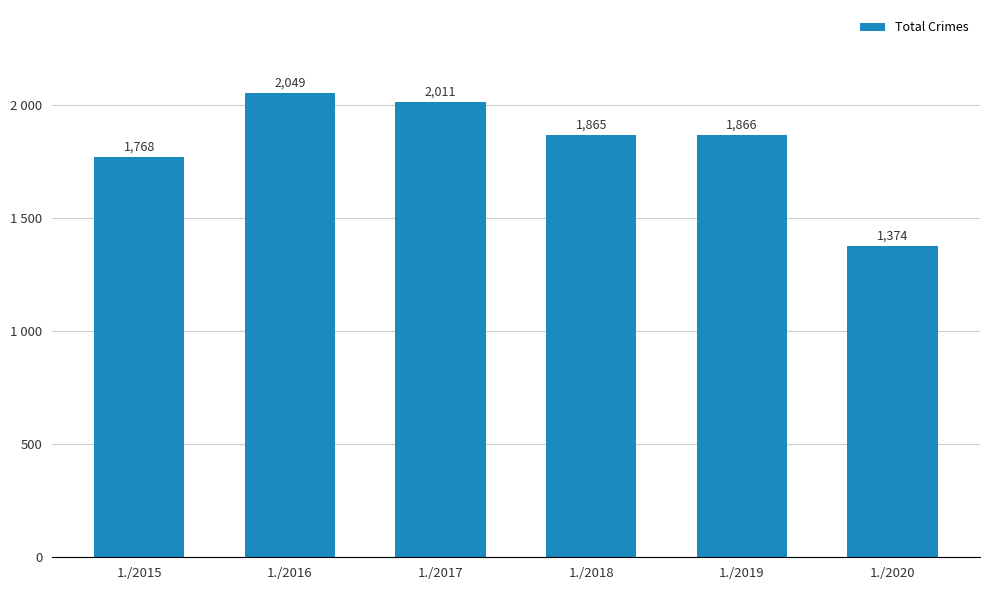

What is the value of the 6th bar from the left?

1374